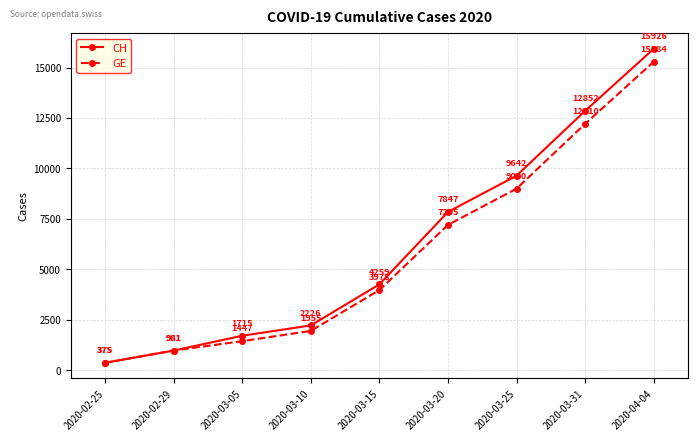

What is the difference between the highest and lowest values at 2020-03-20?

642